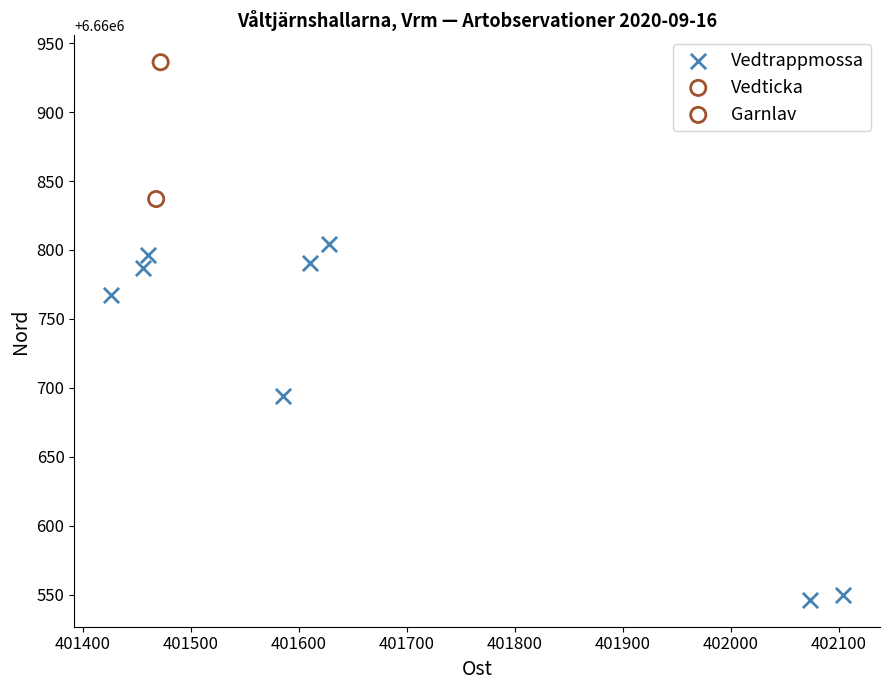

What are all the series names shown in the legend?

Vedtrappmossa, Vedticka, Garnlav